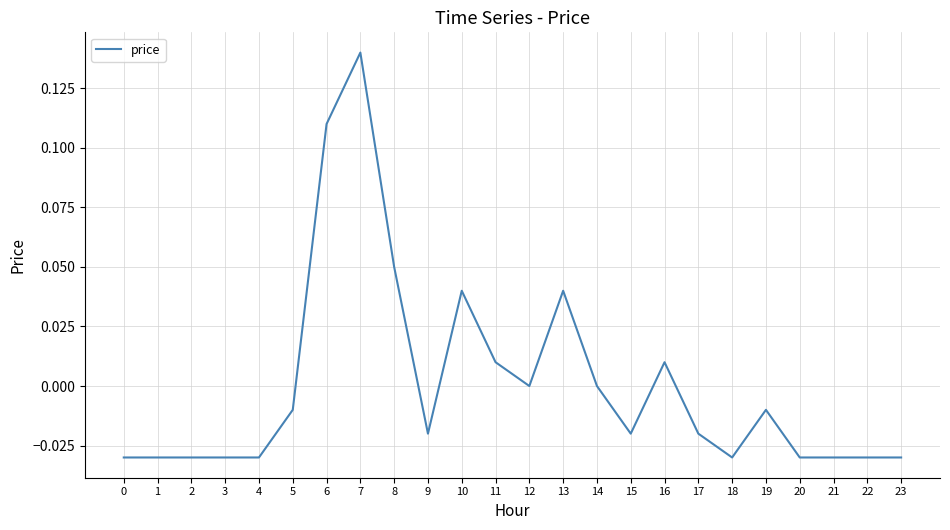

Which label corresponds to the largest value in the chart?

7